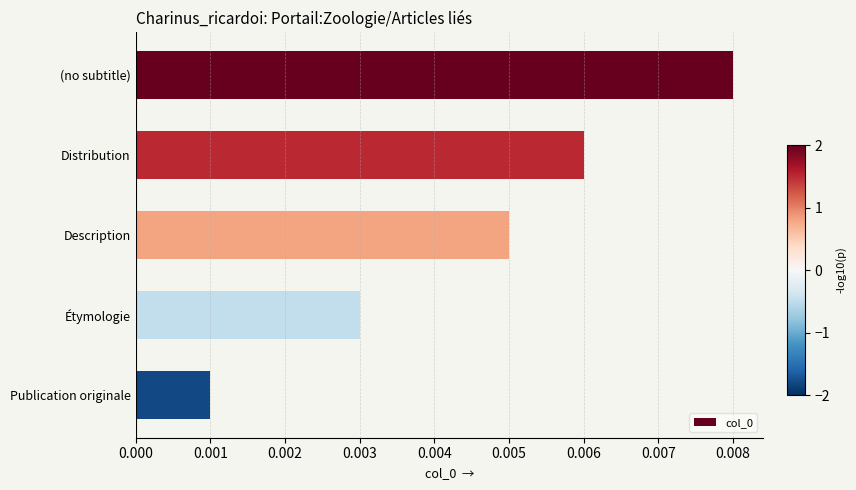

What position from the top is Distribution?

2